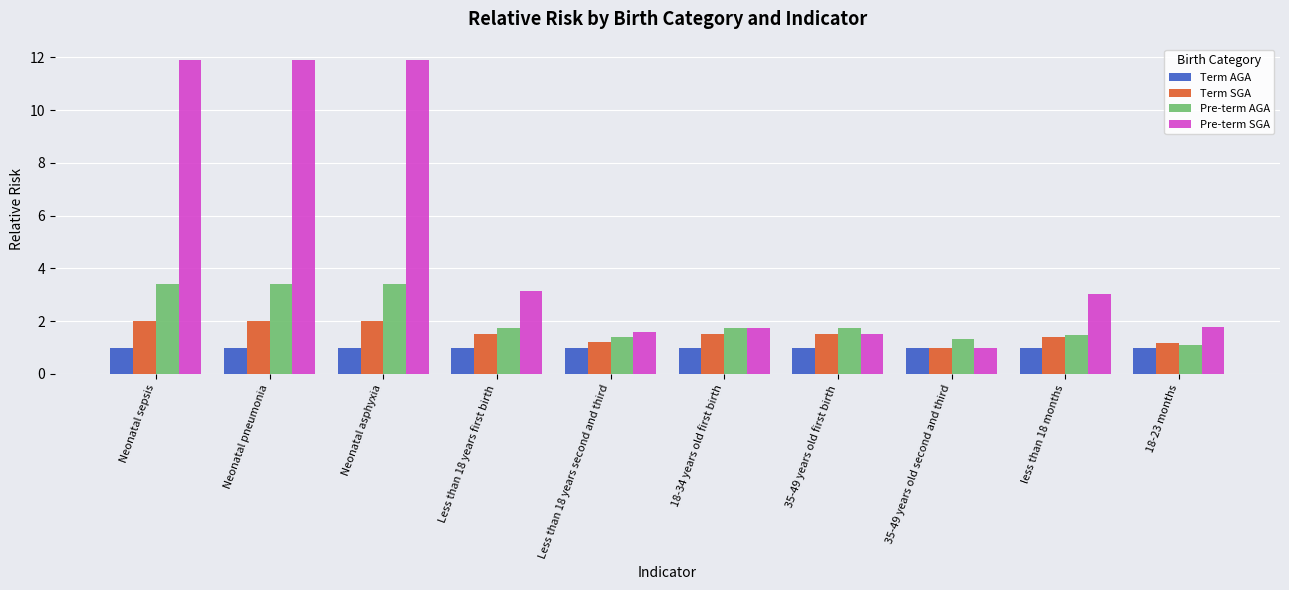

What is the label of the 7th bar from the left?

35-49 years old first birth